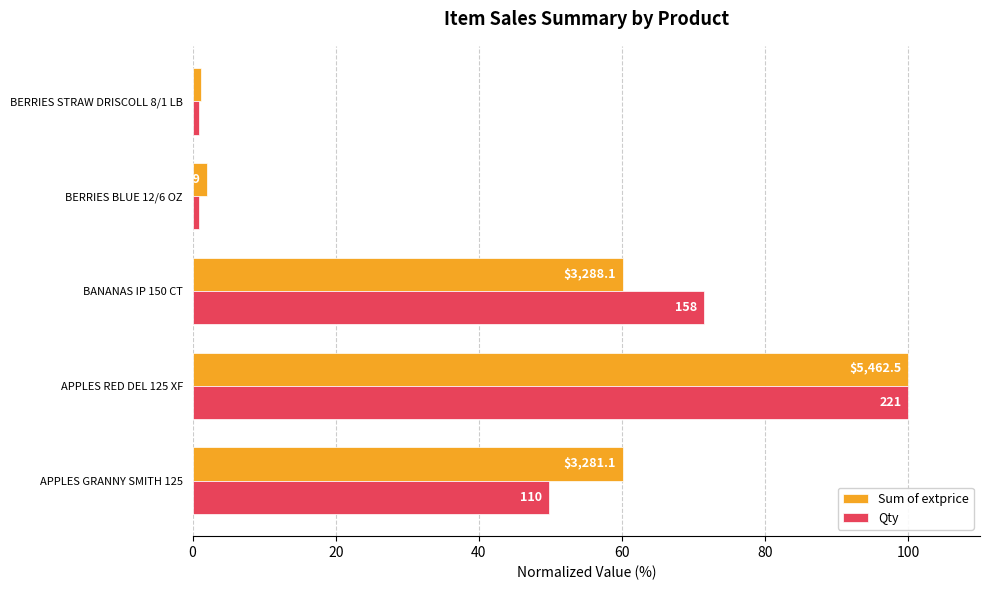

What are all the series names shown in the legend?

Sum of extprice, Qty